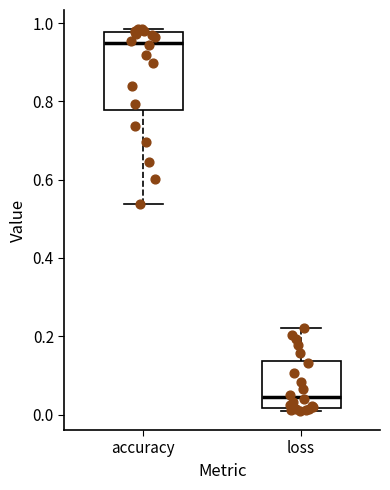

Which box's median line is the lowest?

loss